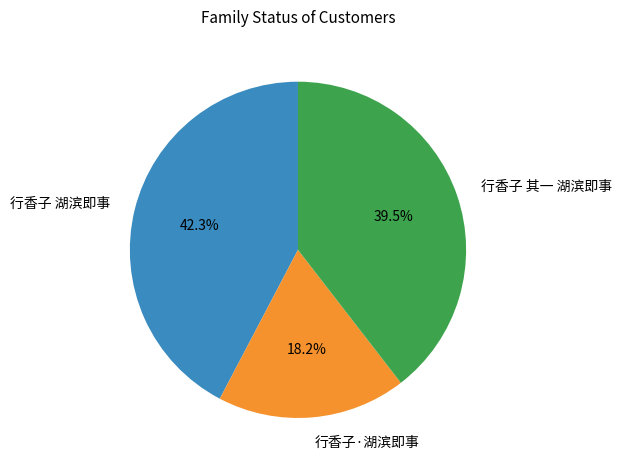

Does 行香子·湖滨即事 account for over 50% of the chart?

No